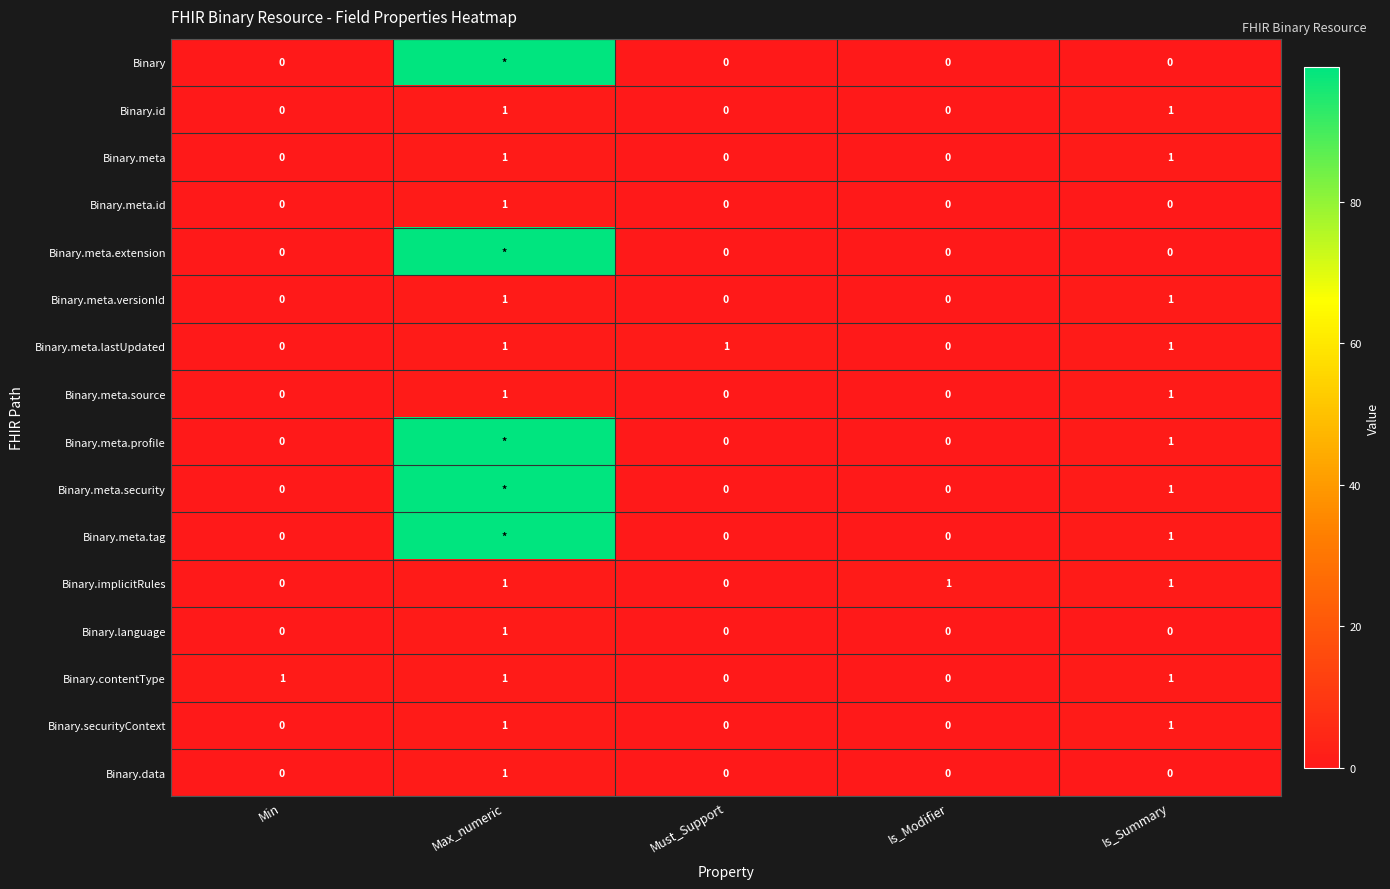

True or false: Binary.securityContext has a value of 0 at Is_Modifier.

True